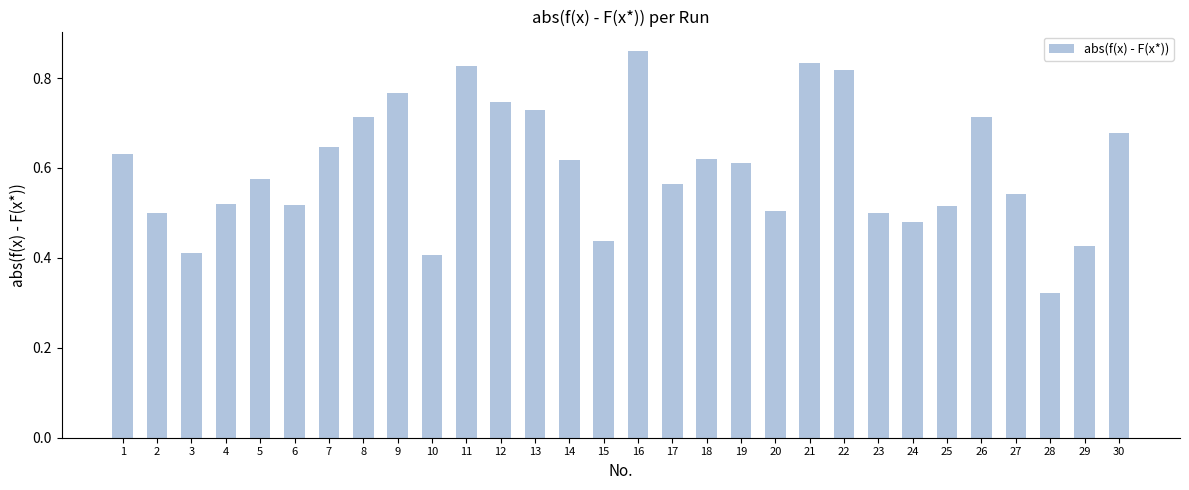

The chart shows a value of 0.5 at 25. True or false?

True